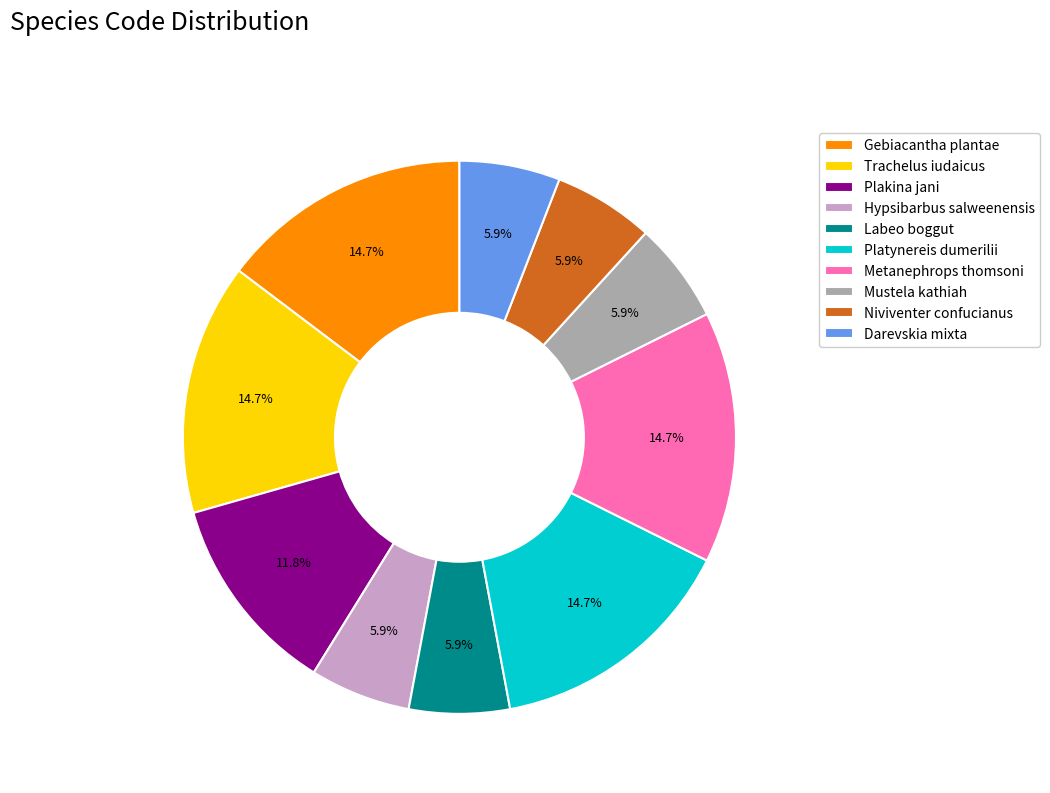

Is Darevskia mixta the majority of the pie?

No